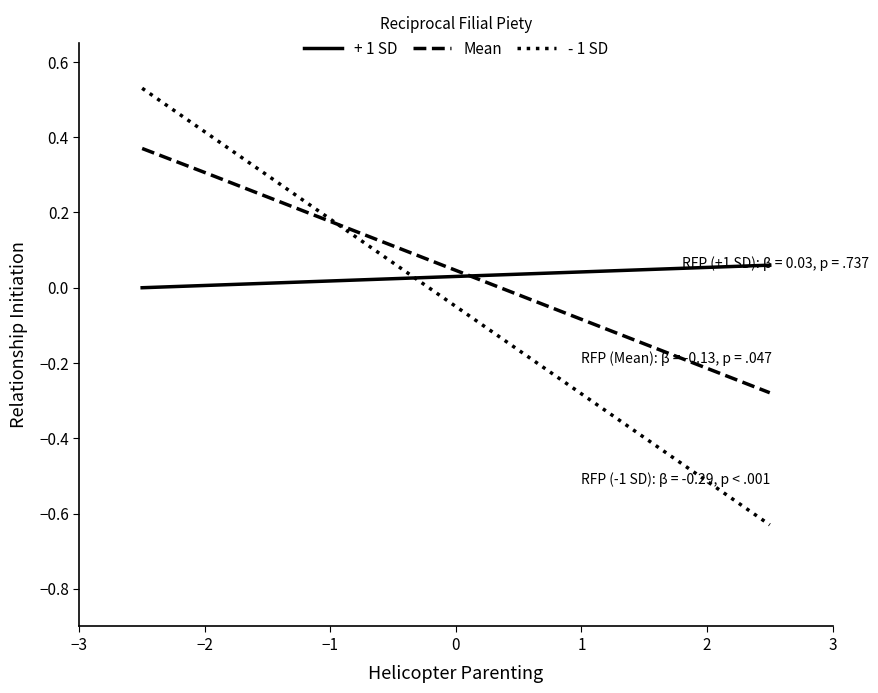

Rank the series by their maximum value, from lowest to highest.

+ 1 SD, Mean, - 1 SD